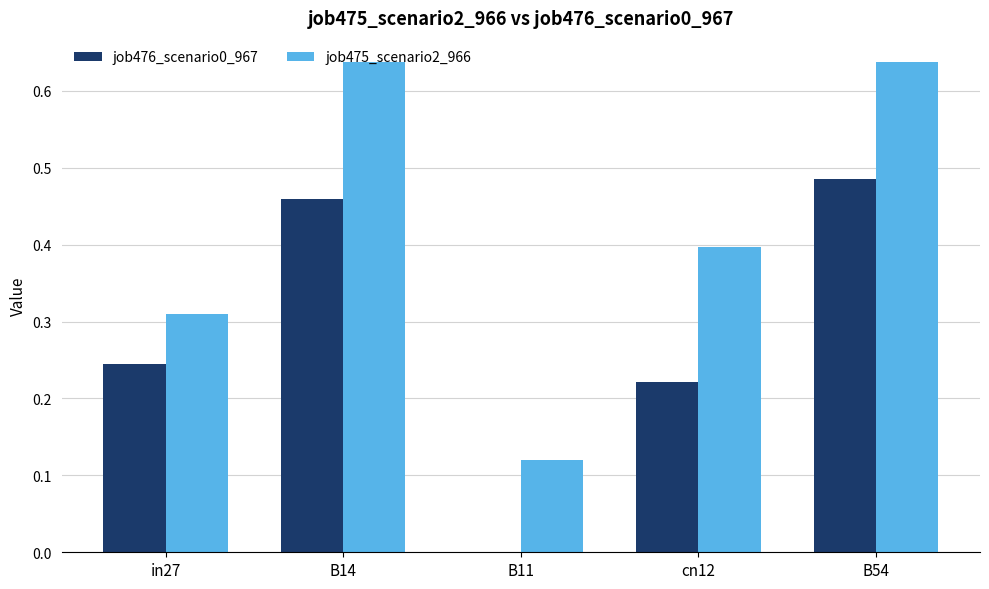

The job475_scenario2_966 series shows 1.1 at B54. True or false?

False